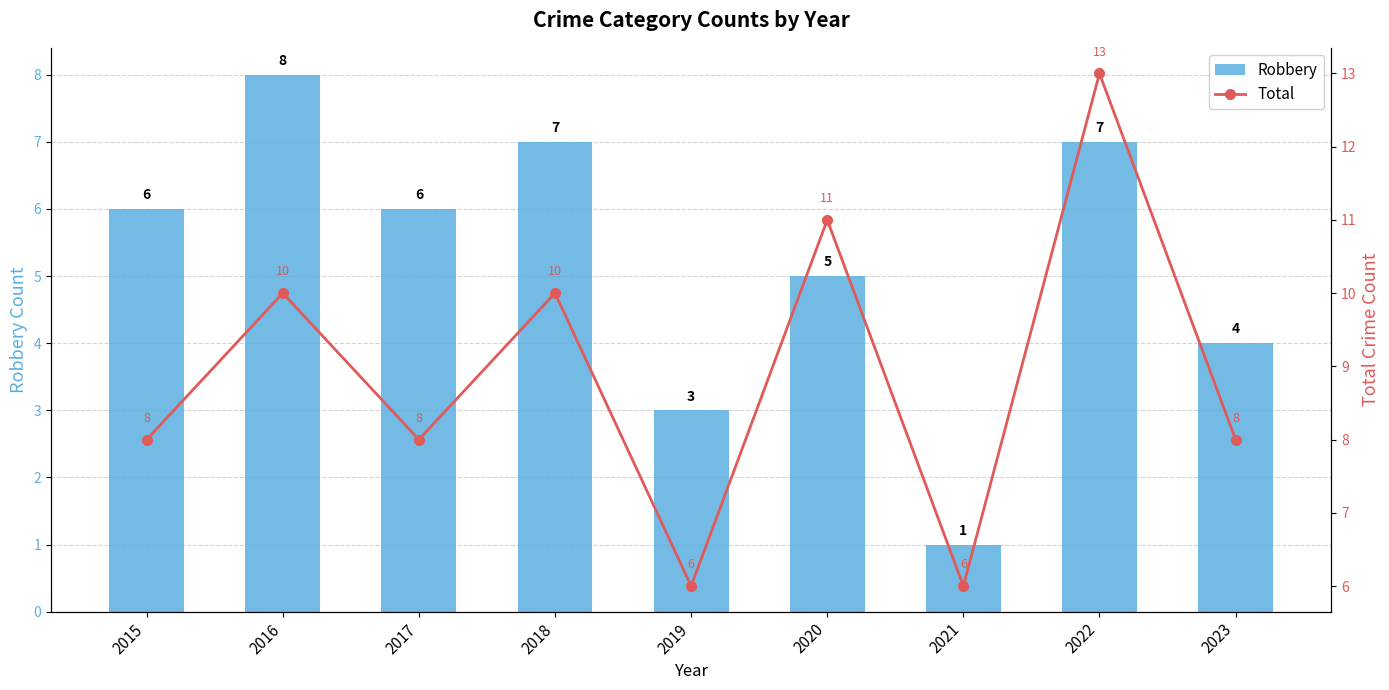

The Robbery series shows 6 at 2017. True or false?

True